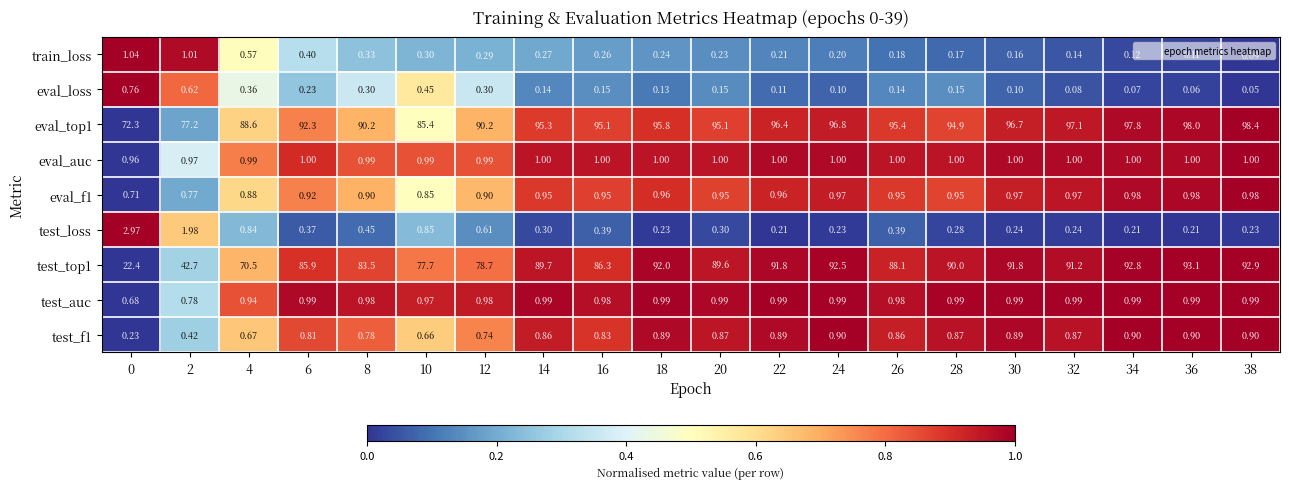

At which category is the sum across all series the highest?

38